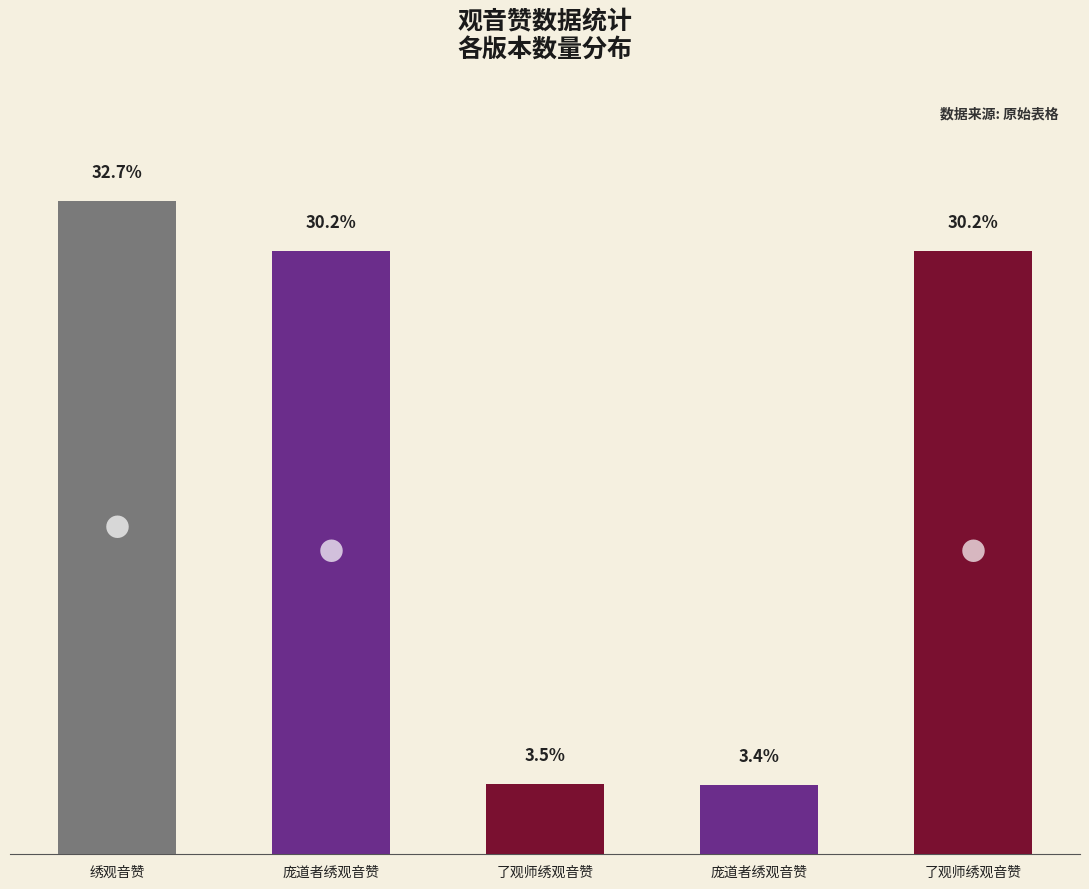

What is the sum of the values at 庞道者绣观音赞 and 庞道者绣观音赞?

1110490